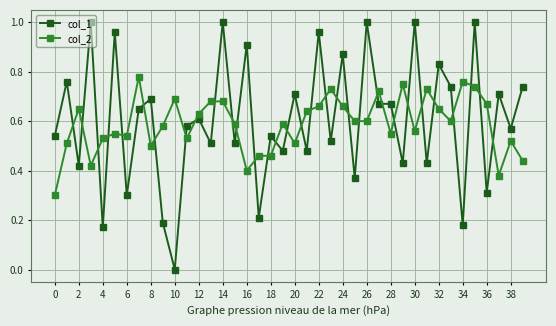

What is the sum of all col_1 values?

24.2